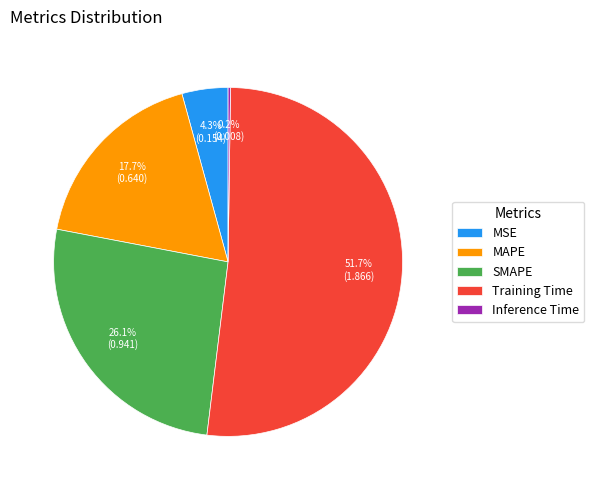

To the nearest percent, what portion does Training Time represent?

52%